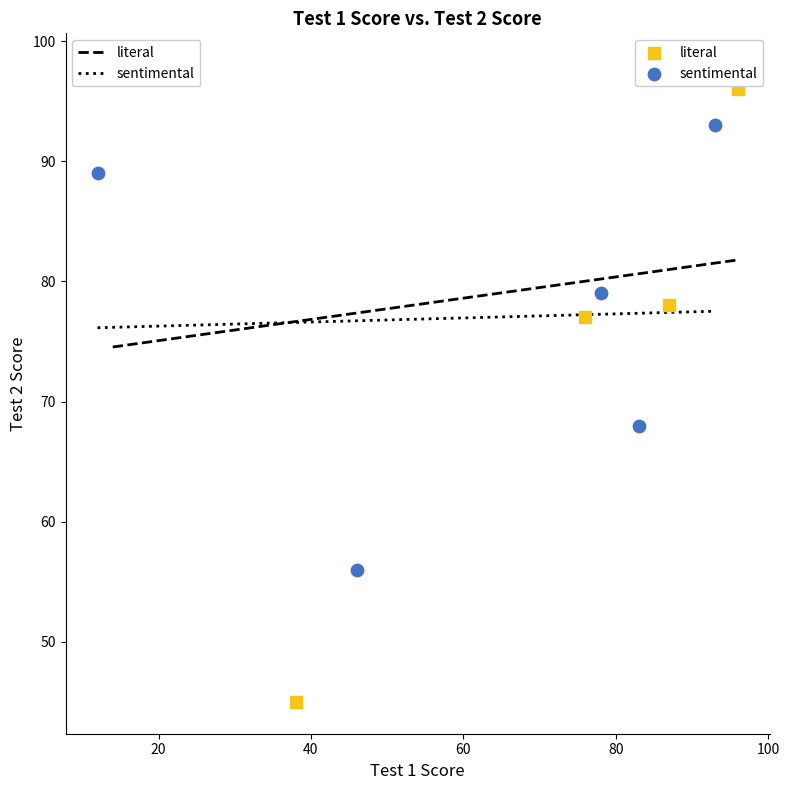

Which series contains the highest Y value?

literal